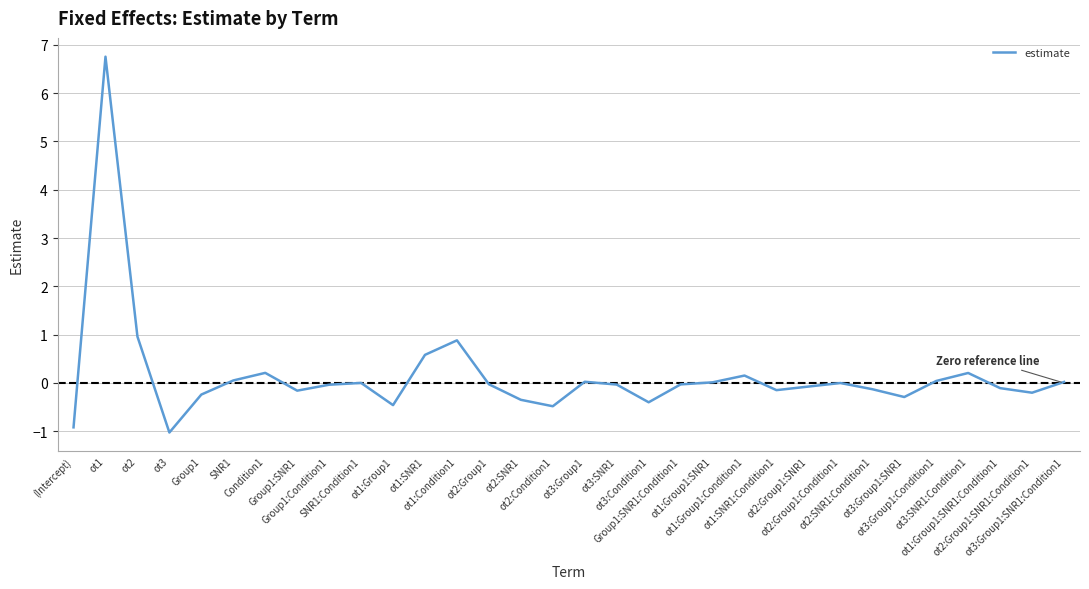

What is the greatest value displayed?

6.8